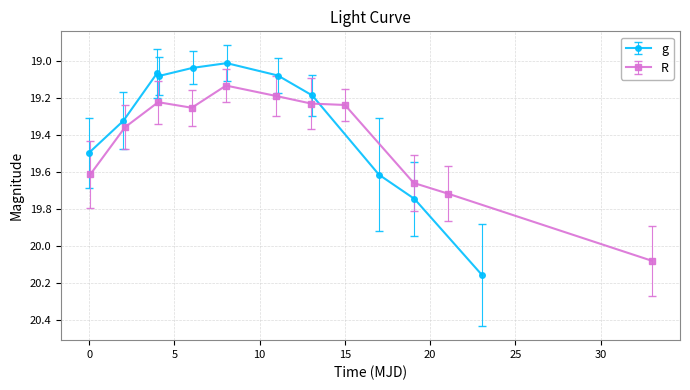

Between 0 and 10, which series saw the biggest shift?

g